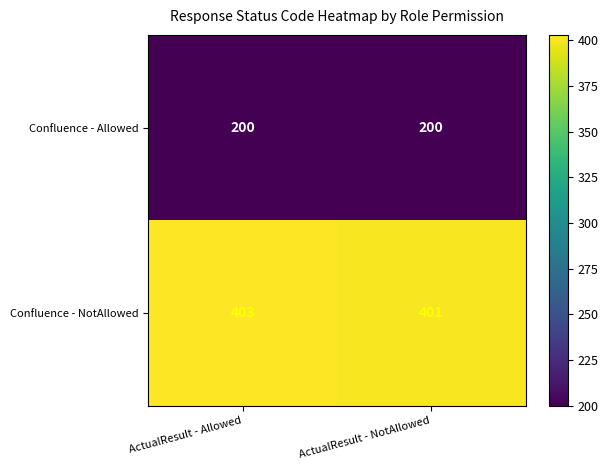

At how many categories does at least one series exceed 240?

2